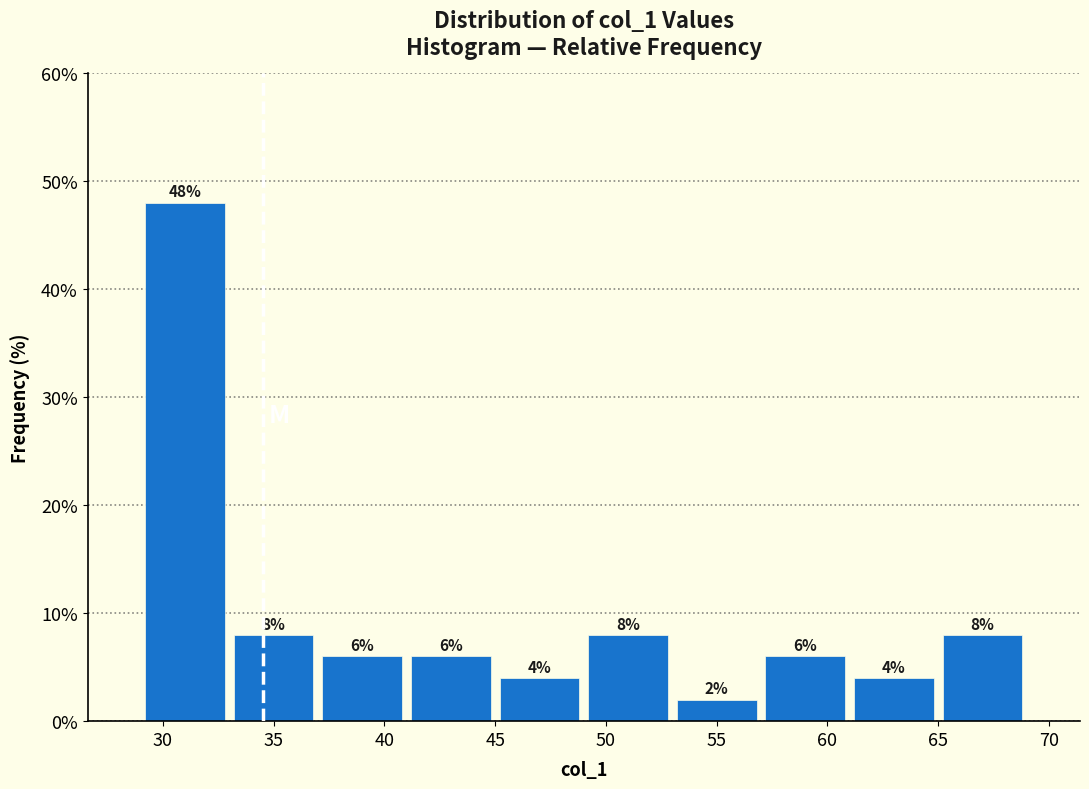

What is the height of the bar covering 37 to 41 on the x-axis?

6